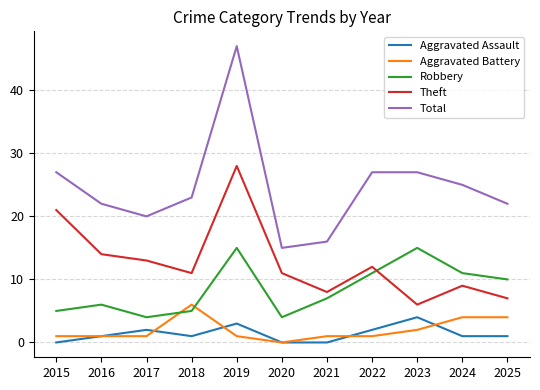

What is the maximum value for Theft?

28